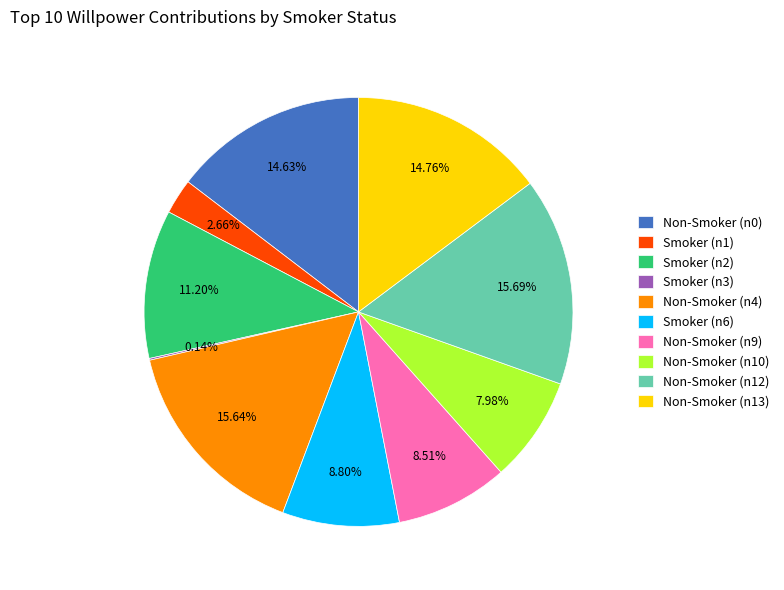

Combined, do Non-Smoker (n10) and Smoker (n2) account for over 50%?

No